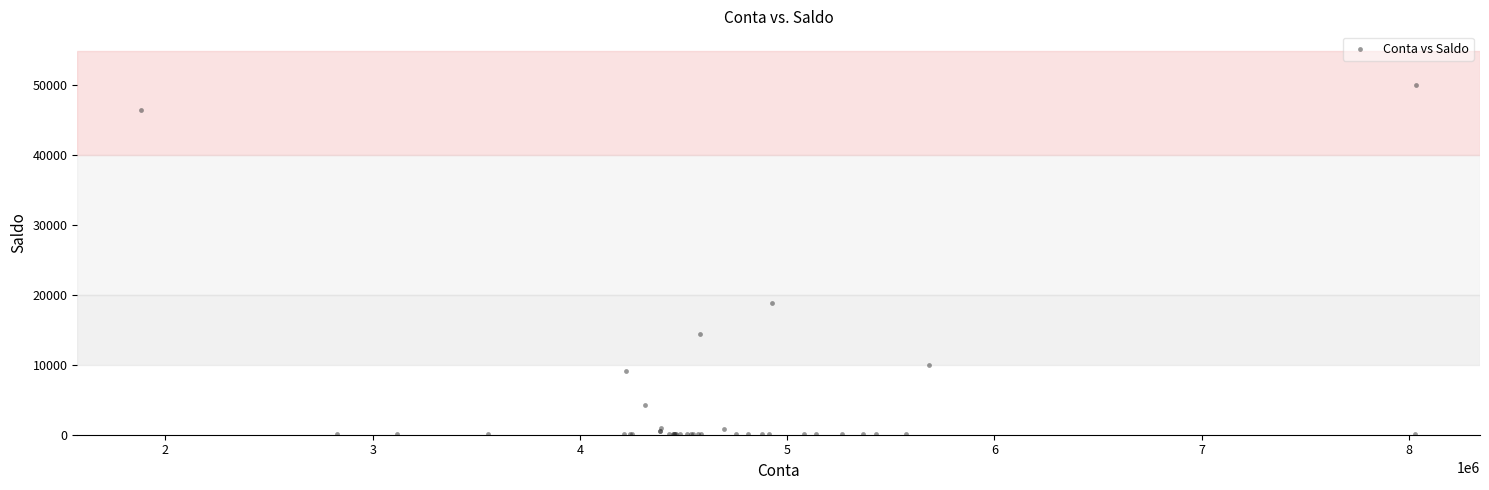

What Y value in the scatter plot is closest to 25065?

18871.8